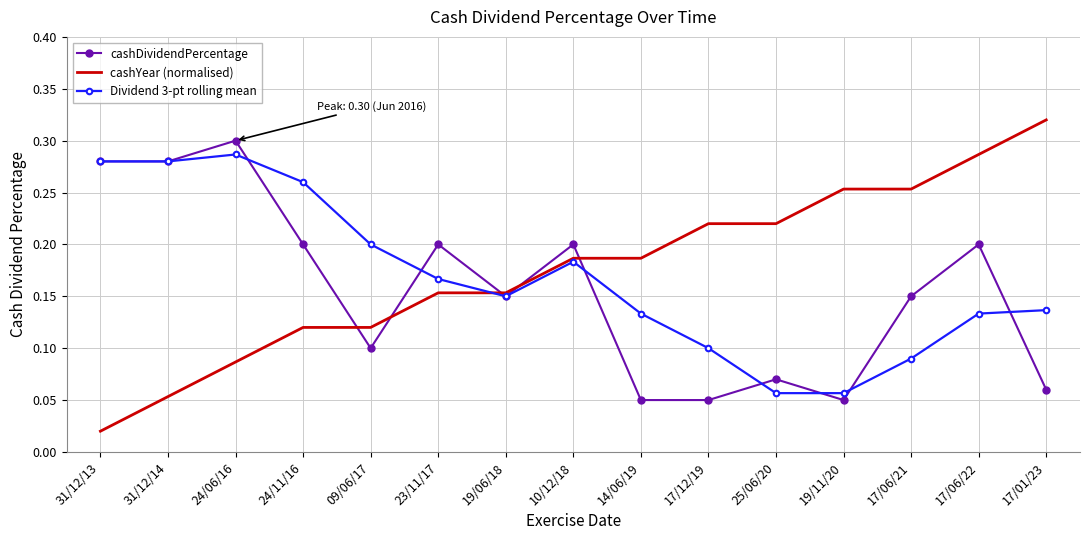

What are all the series names shown in the legend?

cashDividendPercentage, cashYear (normalised), Dividend 3-pt rolling mean